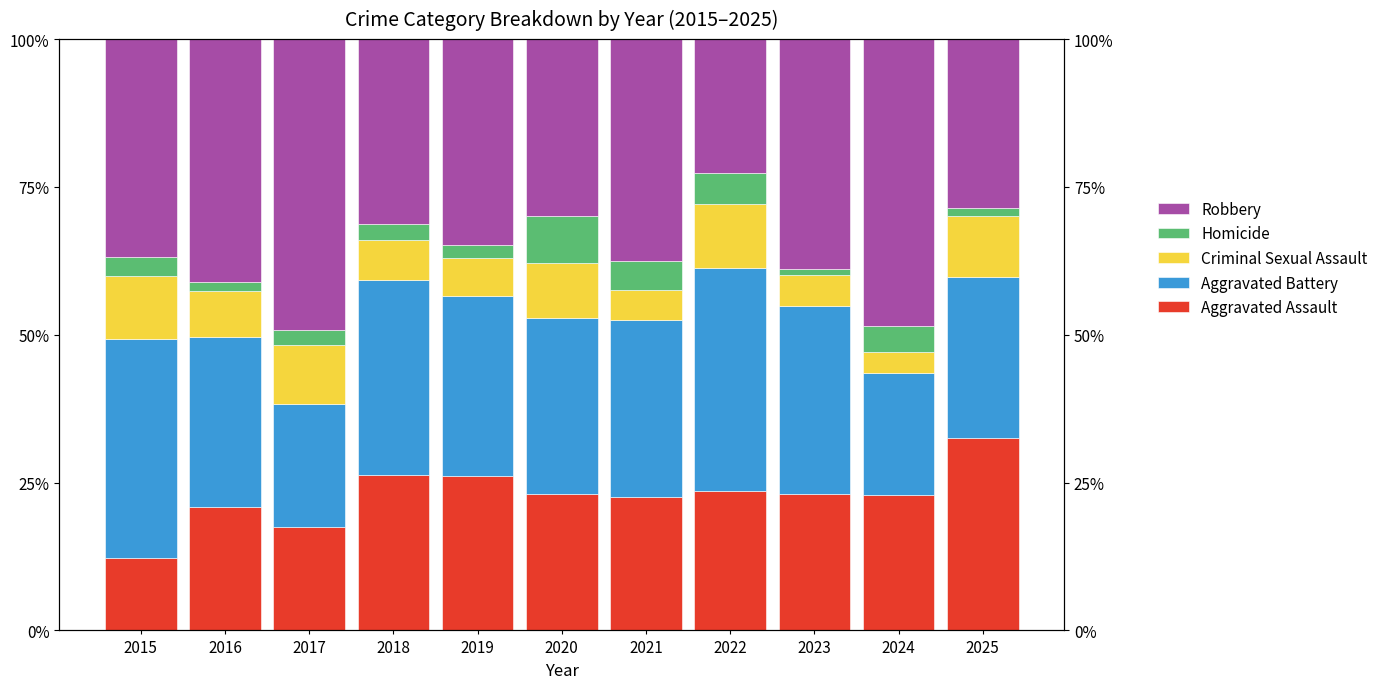

Between 2020 and 2024, which series saw the biggest shift?

Robbery